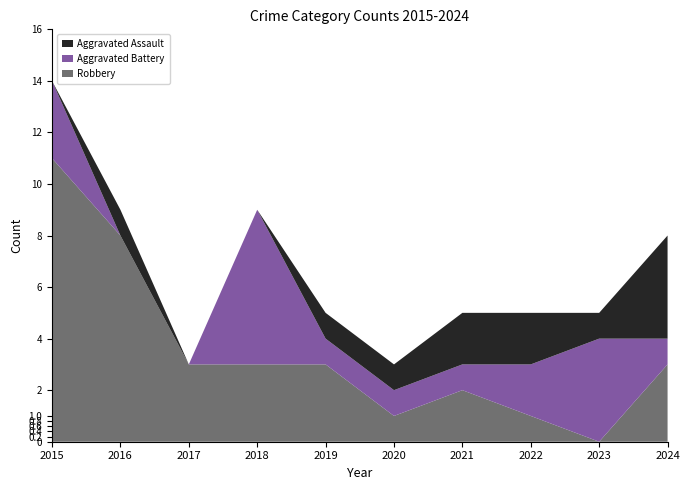

Reading left to right, what are all the values shown in this chart?

Aggravated Assault: 0	1	0	0	1	1	2	2	1	4
Aggravated Battery: 3	0	0	6	1	1	1	2	4	1
Robbery: 11	8	3	3	3	1	2	1	0	3